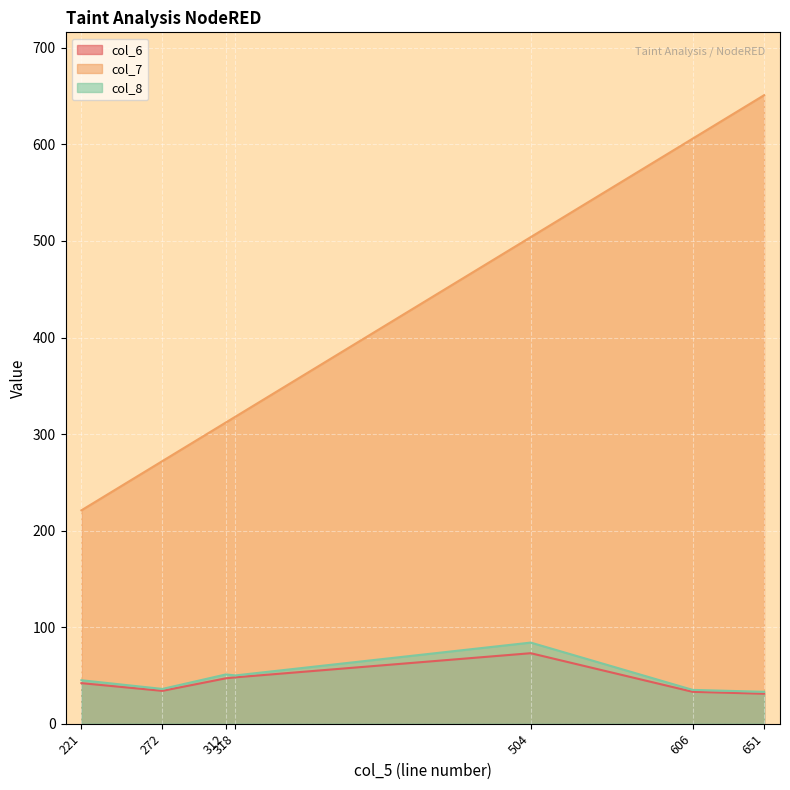

The col_7 series shows 606 at 606. True or false?

True